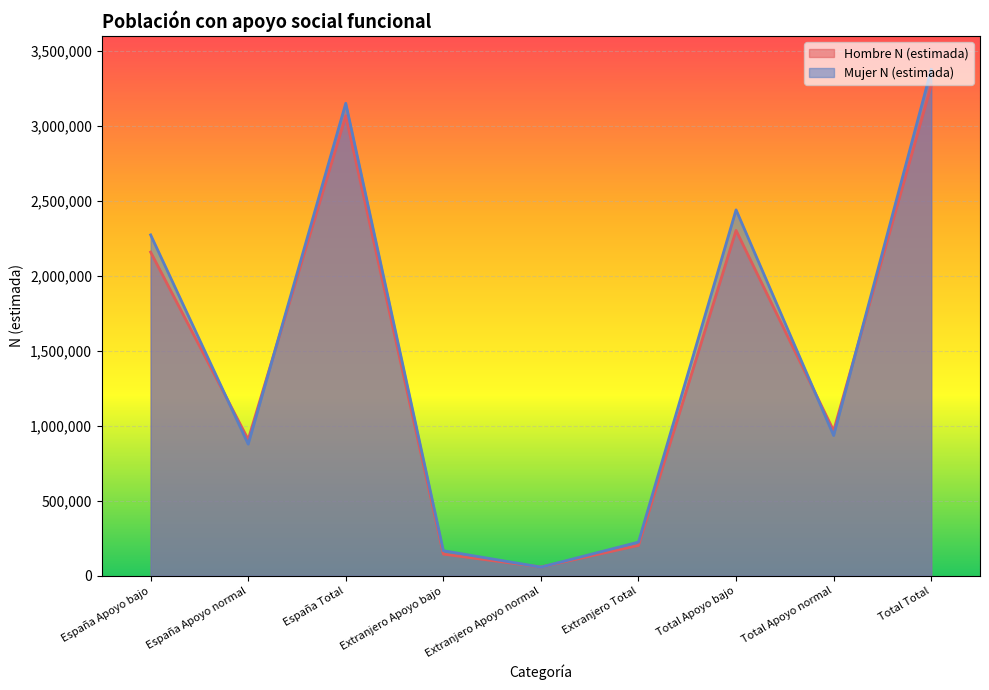

What is the value of the Mujer N (estimada) point at the 2nd from the left?

877906